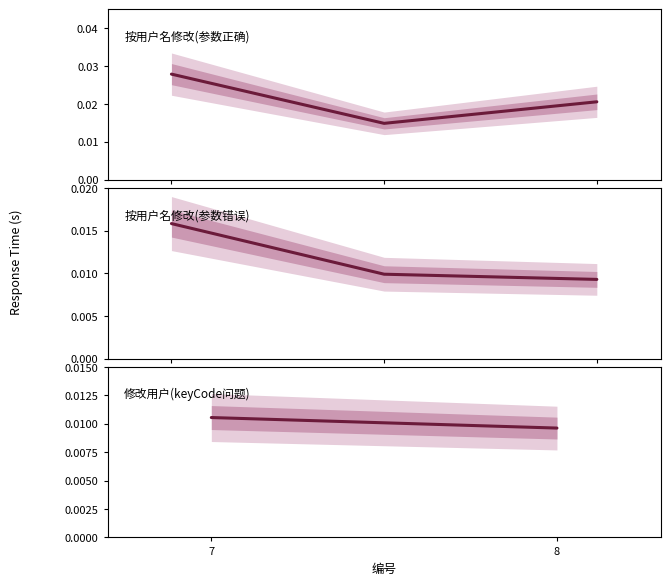

Rank the categories by value from highest to lowest.

7, 8